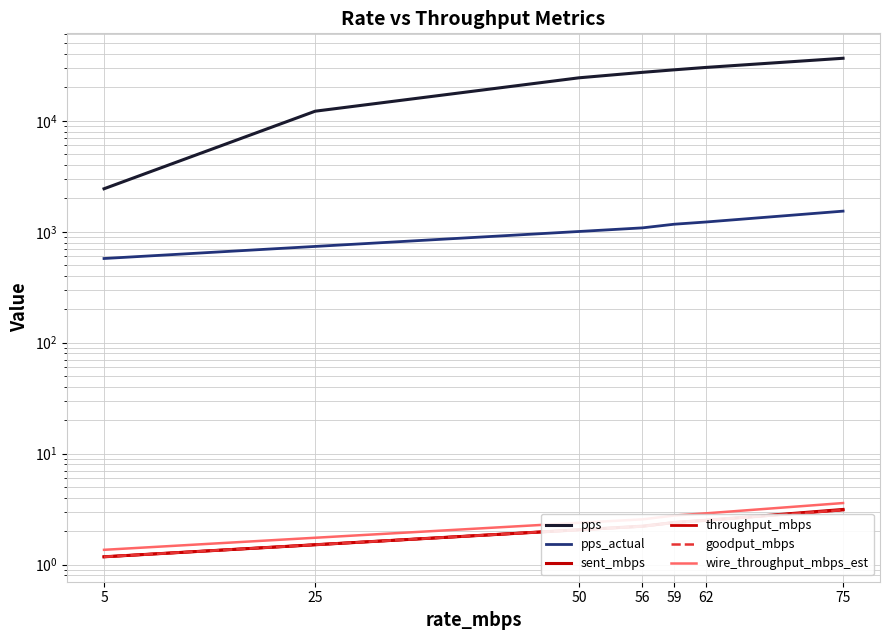

True or false: throughput_mbps and wire_throughput_mbps_est cross at least once.

False